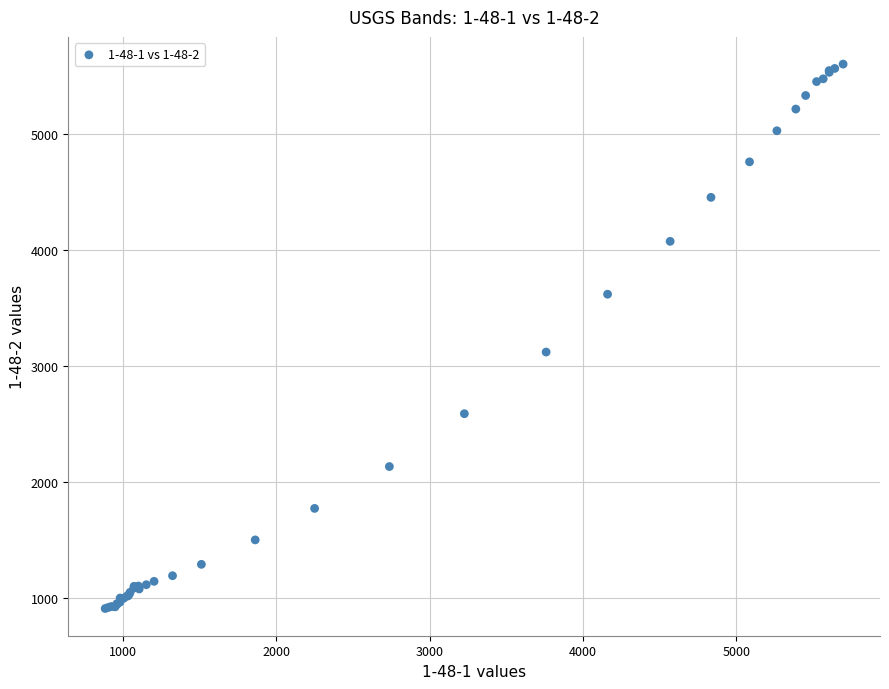

What Y value in the scatter plot is closest to 3255?

3119.9